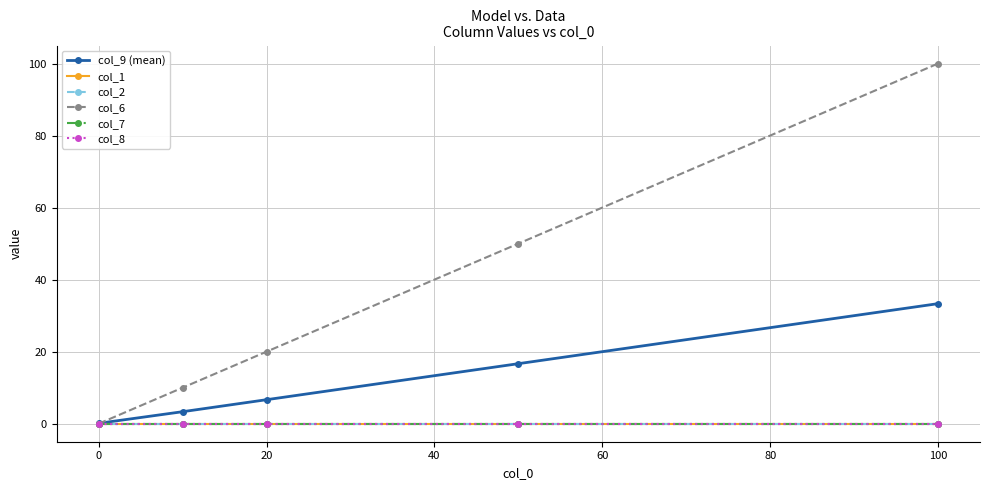

Does the chart have visible grid lines?

Yes